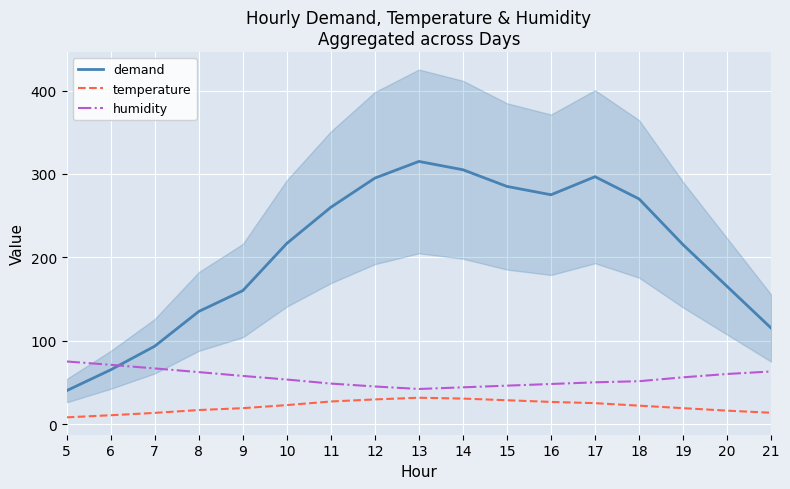

Rank the series at 6 from lowest to highest value.

temperature, demand, humidity